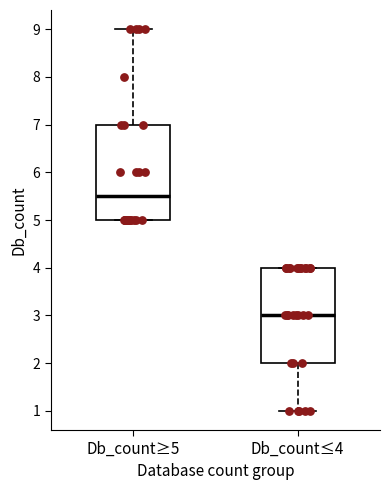

Which box's median line is the lowest?

Db_count≤4